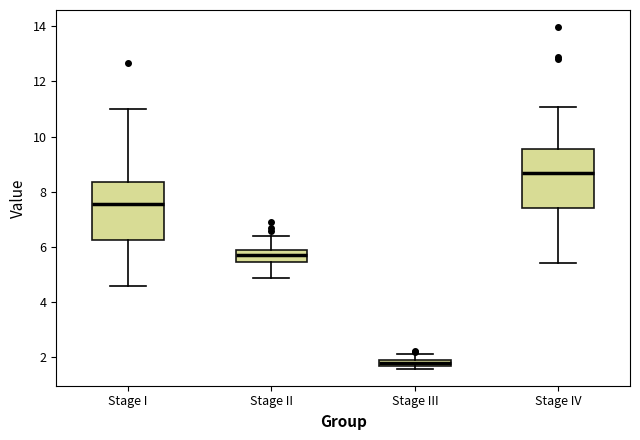

Where is the lower edge of the box for Stage I on the y-axis? The values are not printed on the chart, so give them approximately, as read against the axis.

6.2